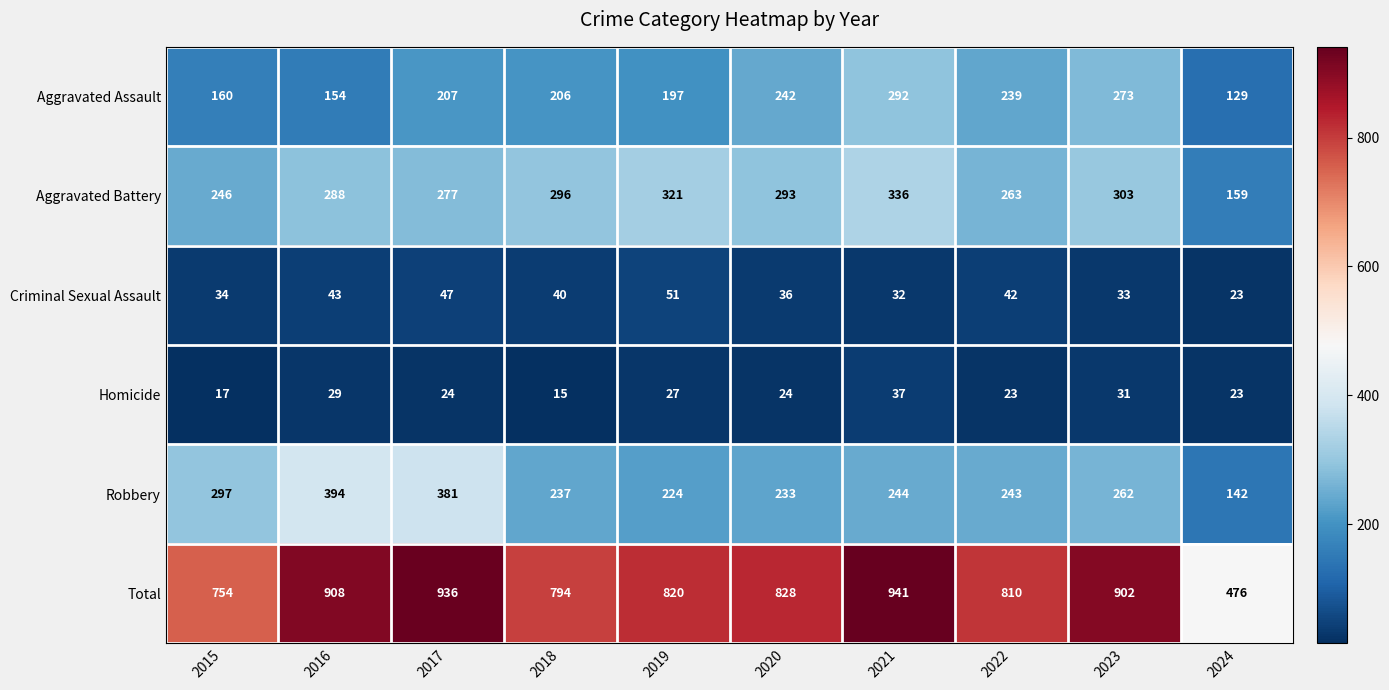

Count the number of categories in the chart.

10